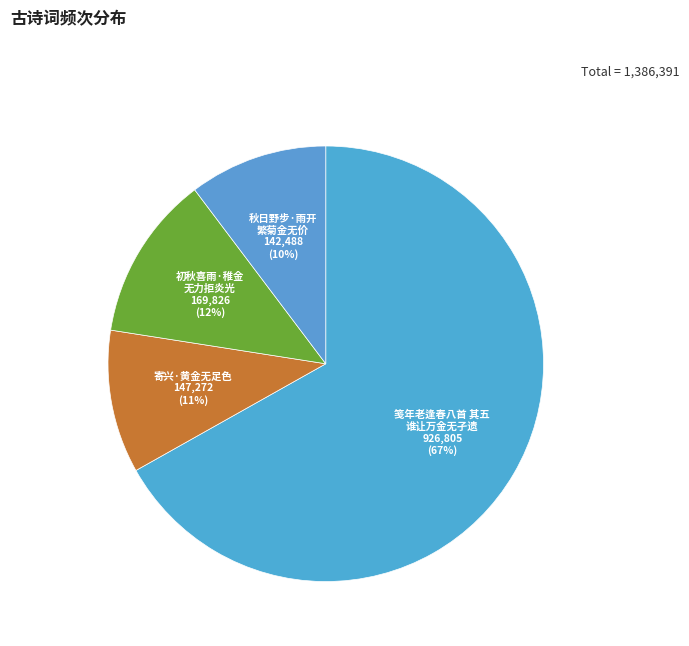

Which slice is the largest?

笺年老逢春八首 其五 谁让万金无孑遗